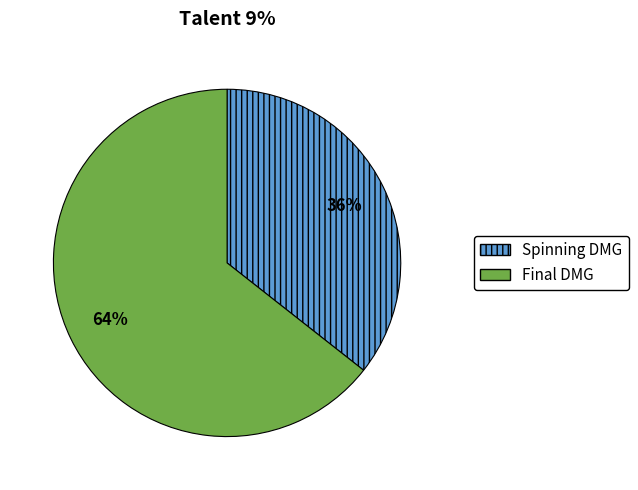

How many slices are in this pie chart?

2